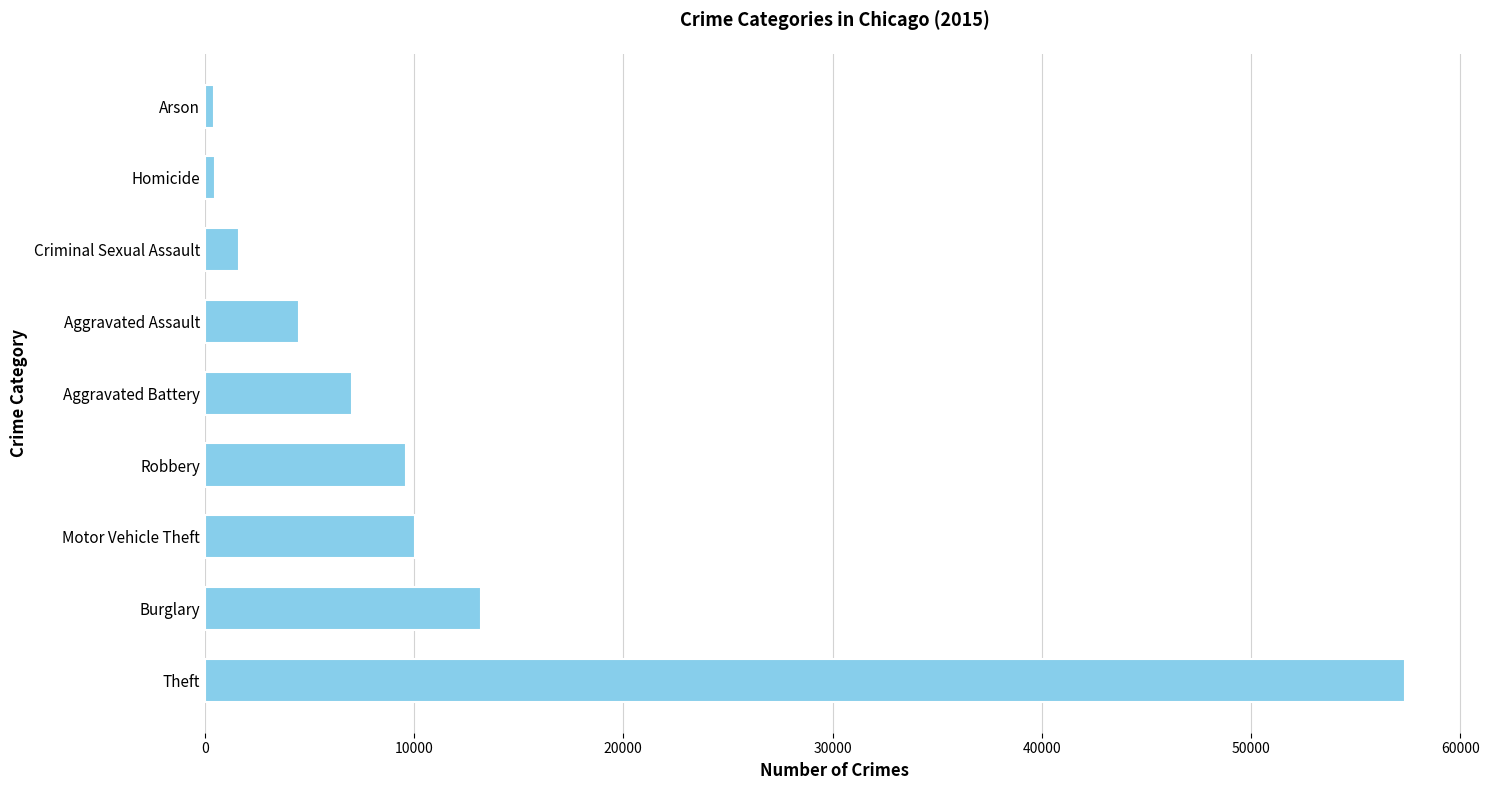

True or false: the data shows 18610 at Burglary.

False